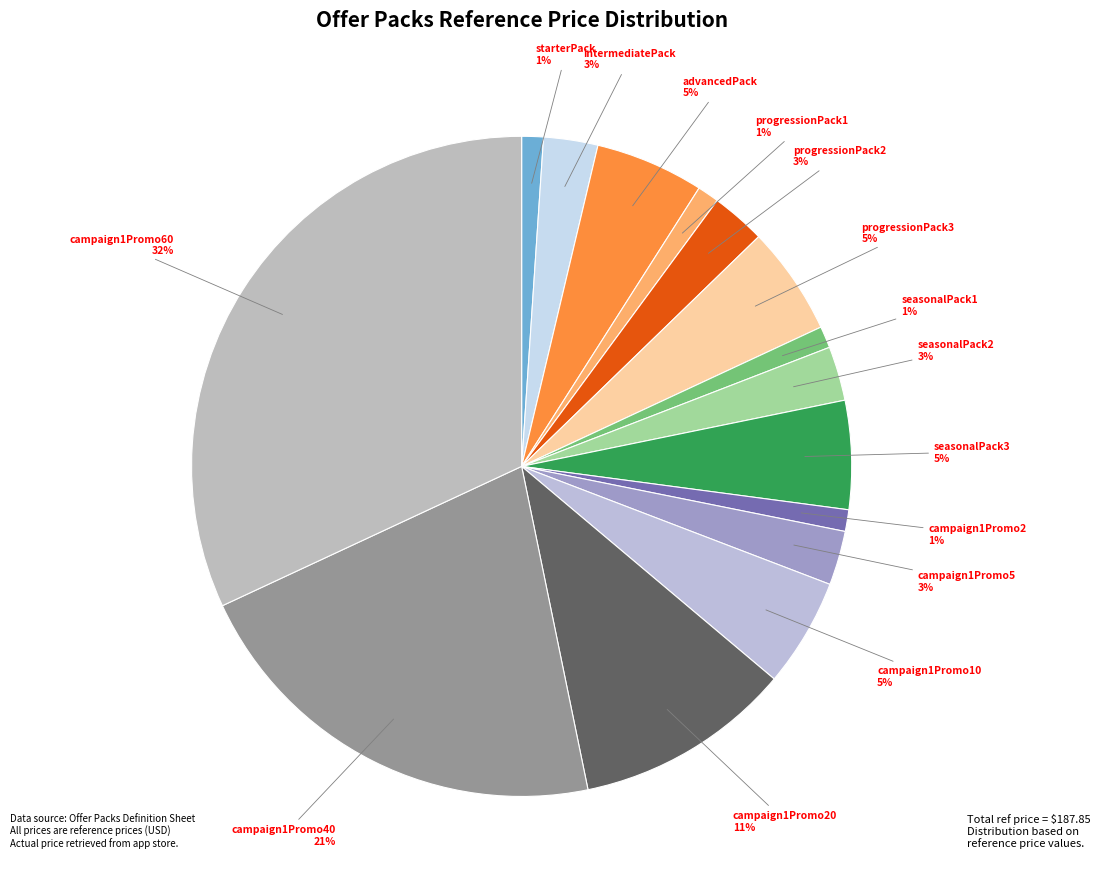

Count the number of slices in the pie.

15